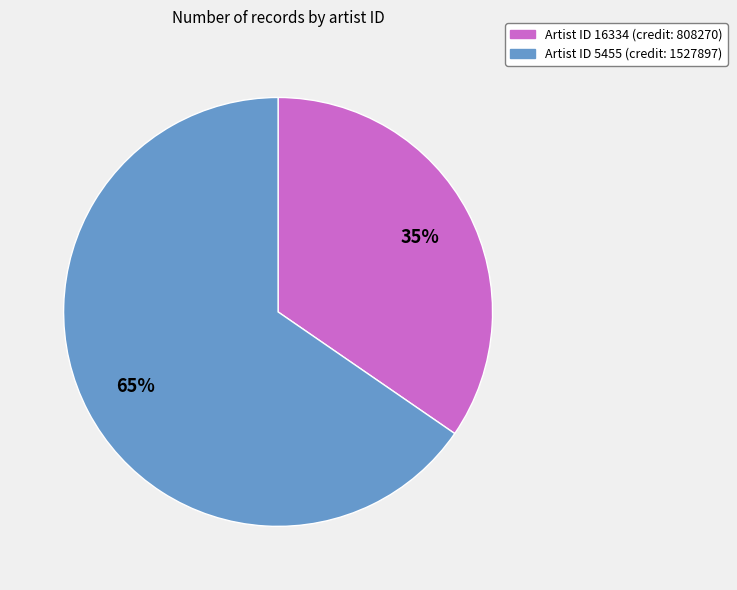

Does any single category account for the majority?

Yes